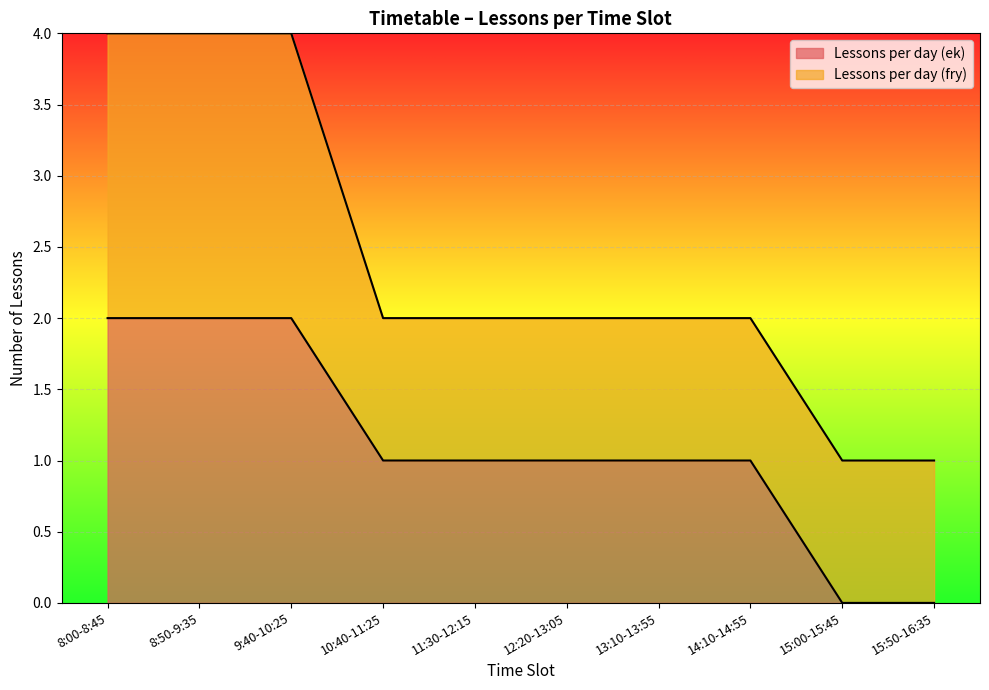

How many positive values are there?

8